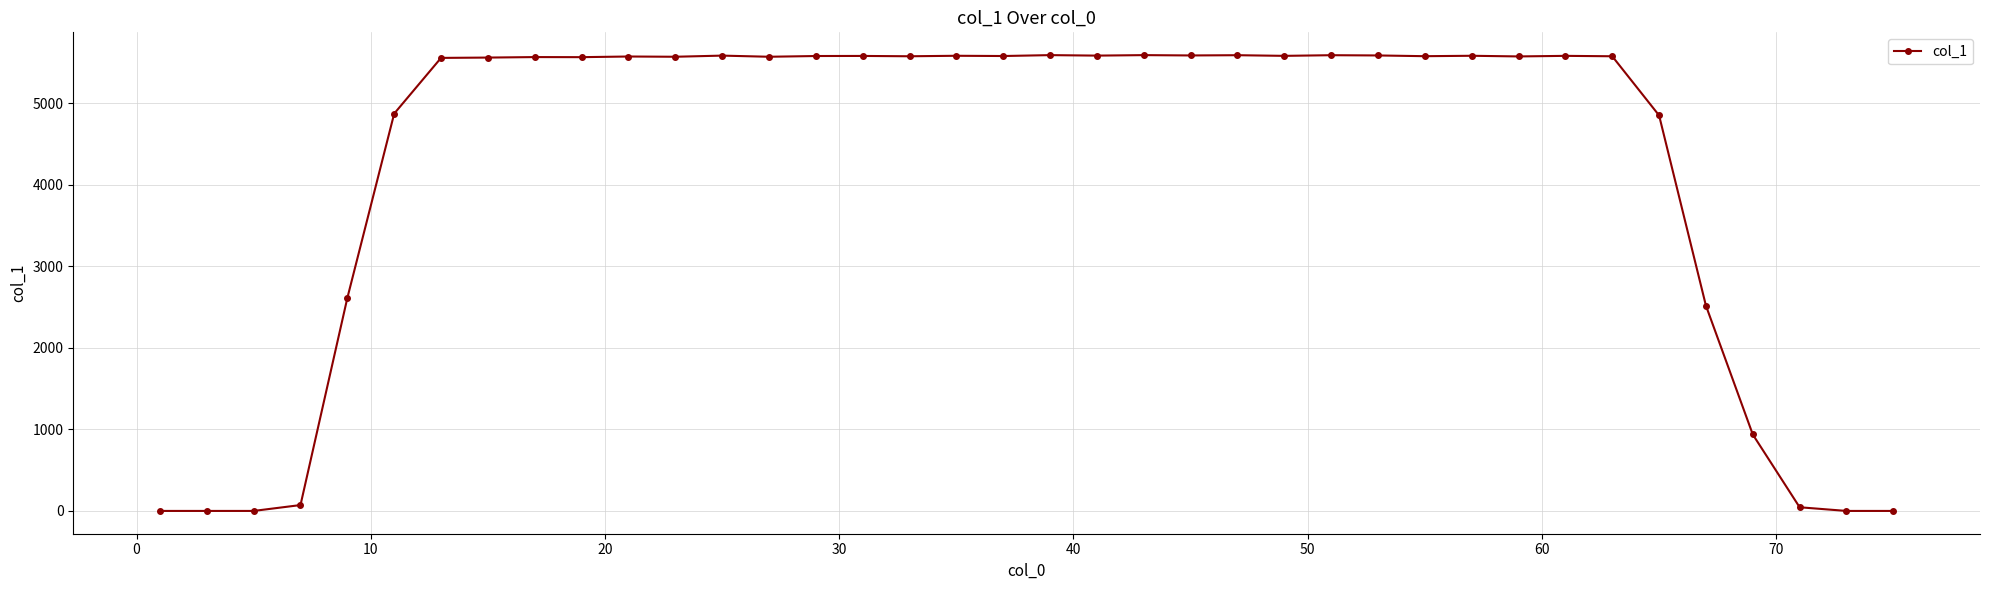

What is the average value?

4233